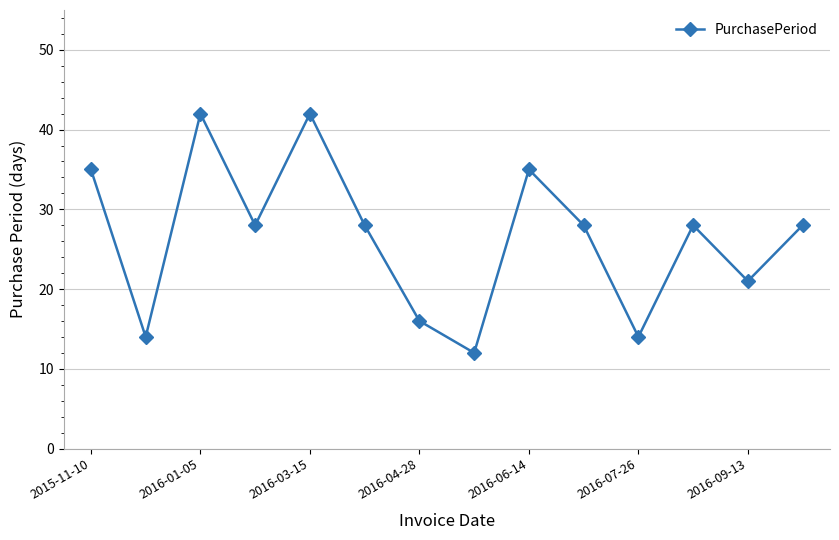

What is the difference between the maximum and second lowest values?

28